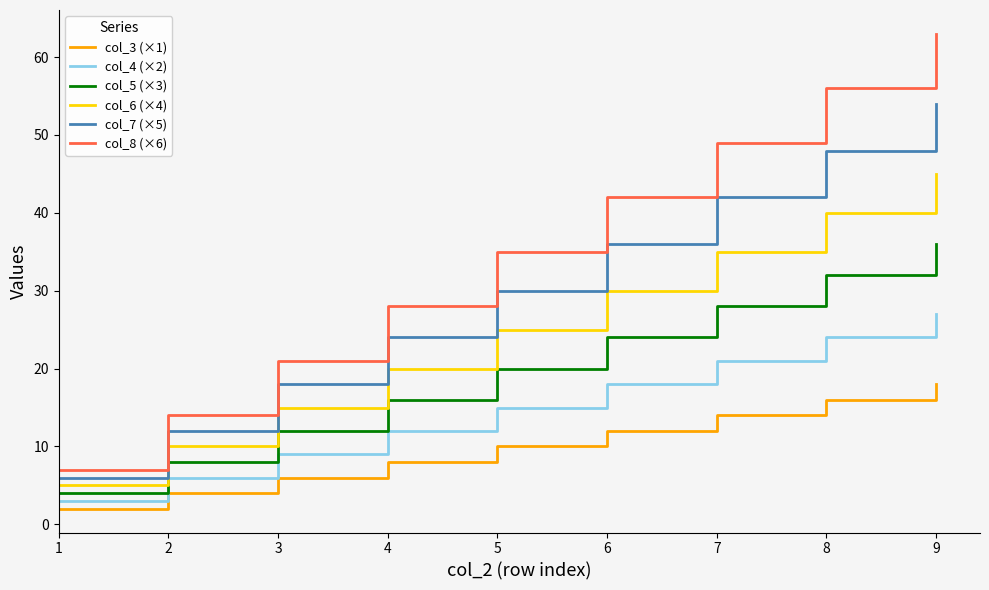

What are all the series names shown in the legend?

col_3 (×1), col_4 (×2), col_5 (×3), col_6 (×4), col_7 (×5), col_8 (×6)